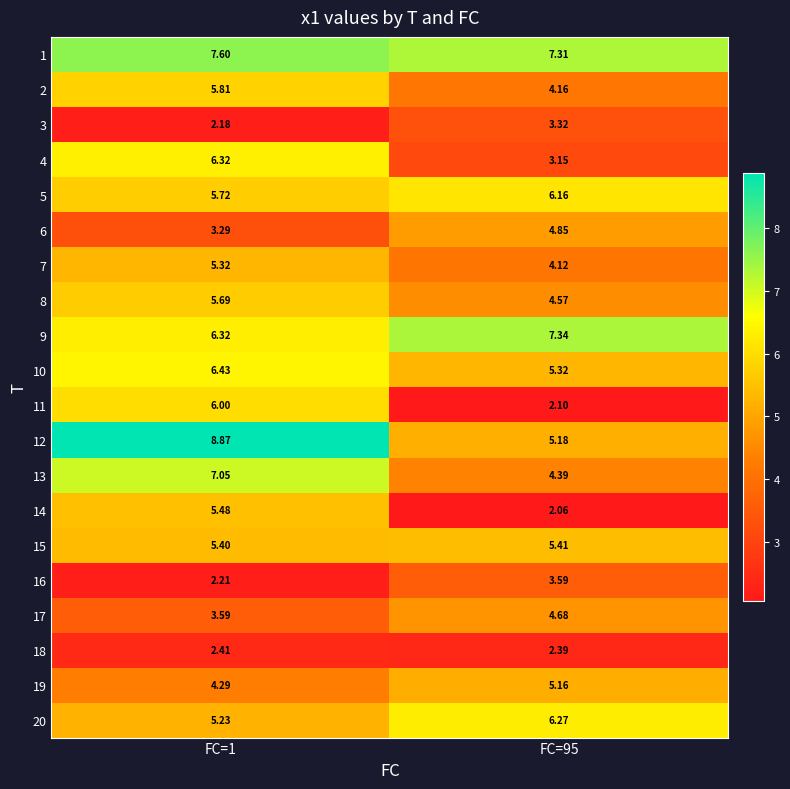

Is the value of 17 at FC=95 greater than the value of 19 at FC=1?

Yes